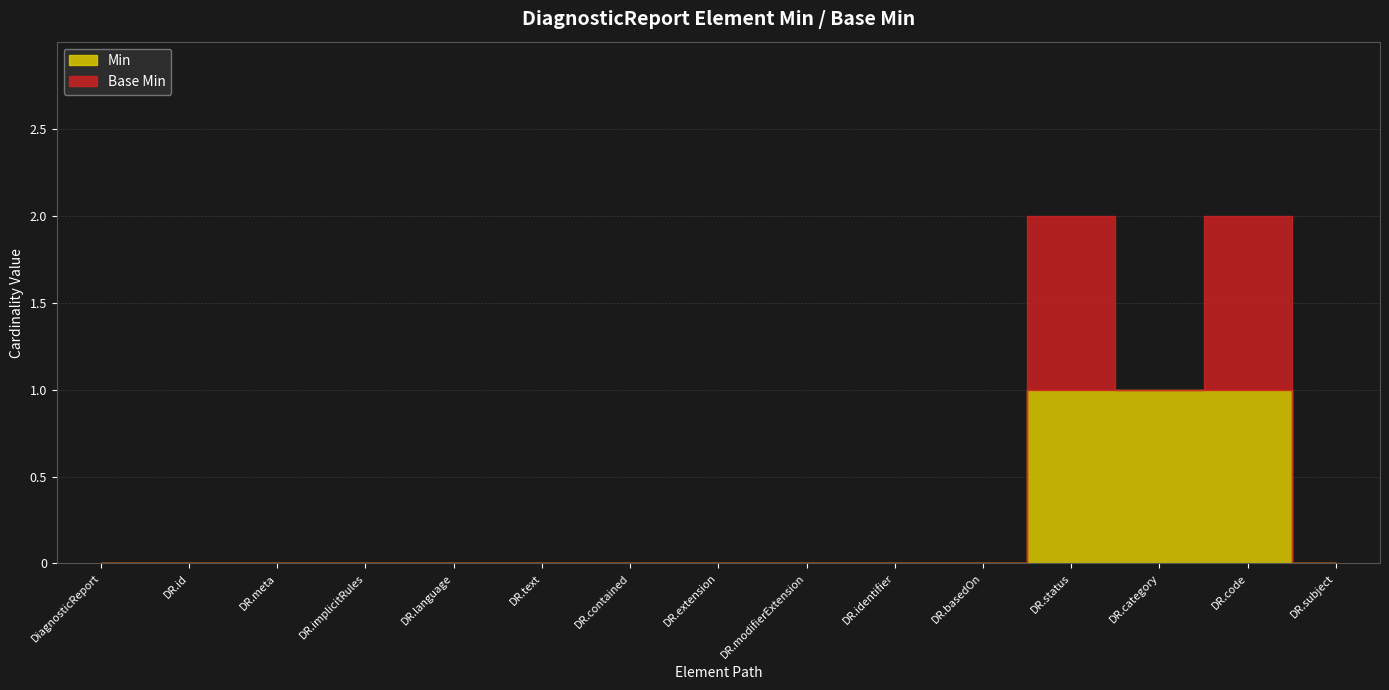

Rank the series at DiagnosticReport.language from lowest to highest value.

Min, Base Min